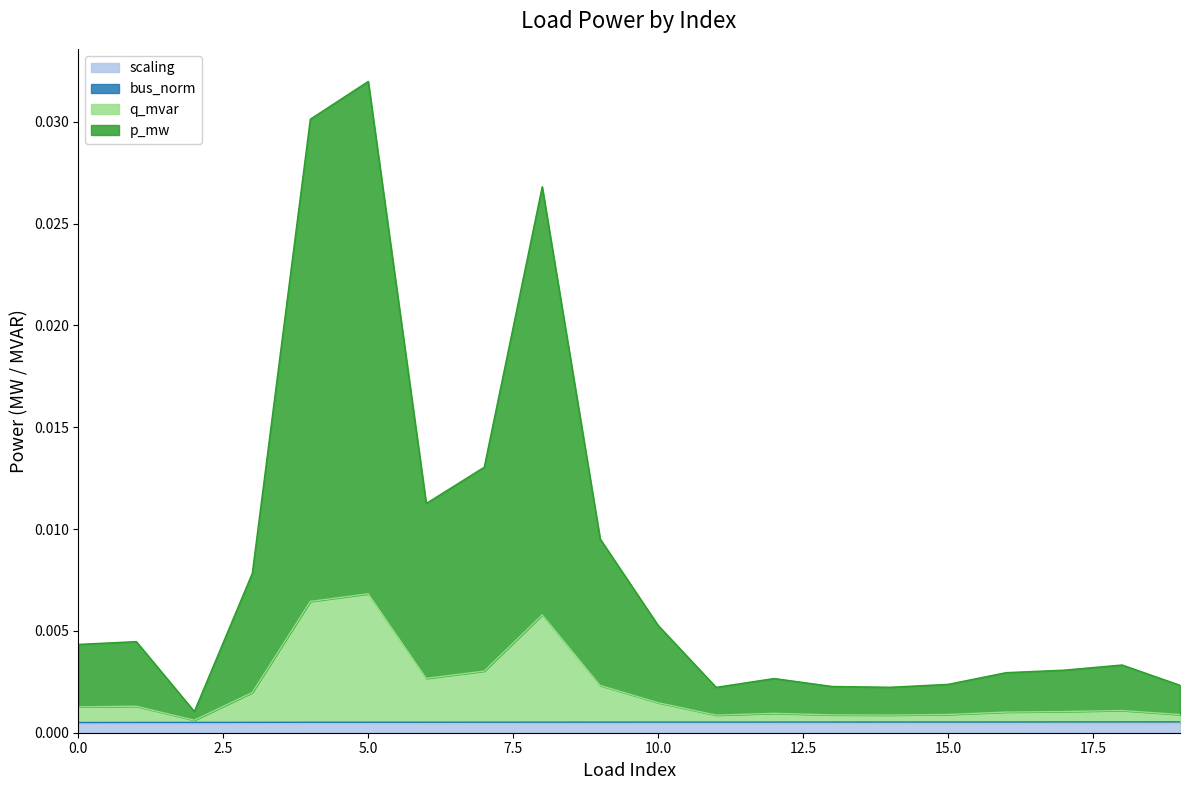

At which category is the sum across all series the highest?

5.0